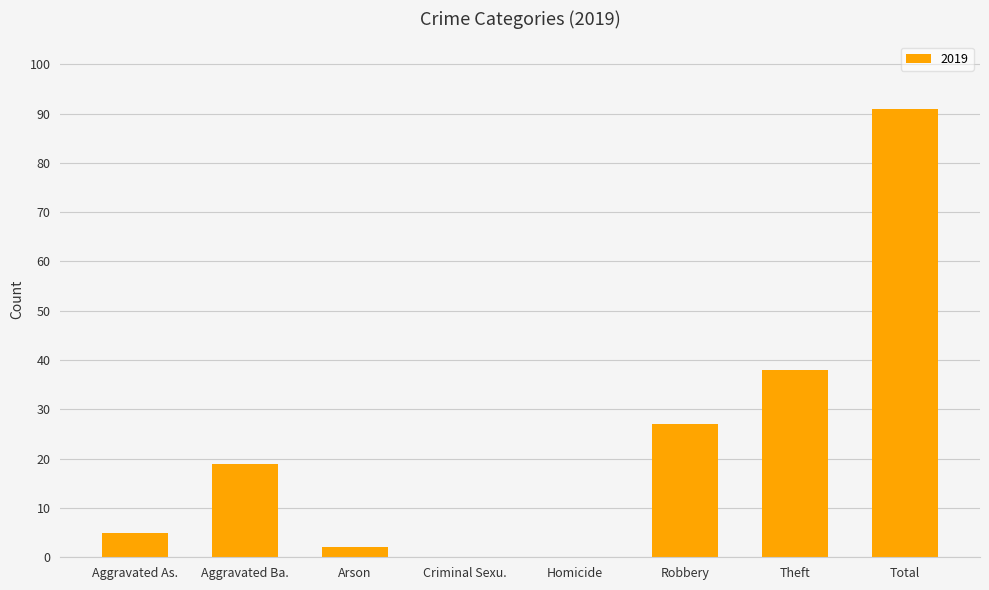

Is it true that the value at Total is 163?

False